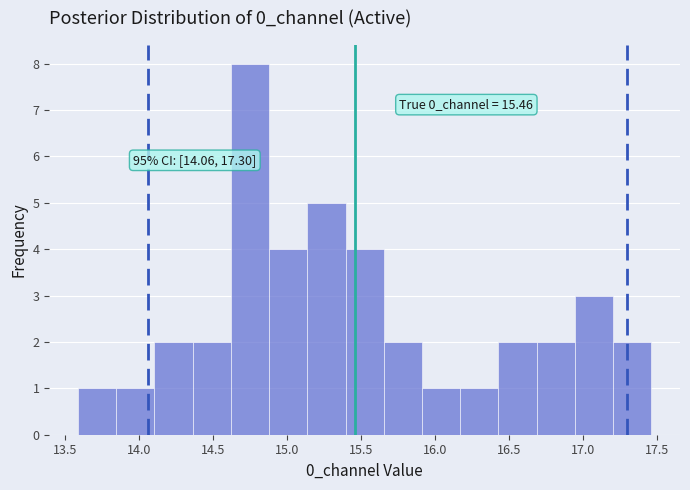

Over which range of the x-axis is the bar tallest?

14.60 to 14.90